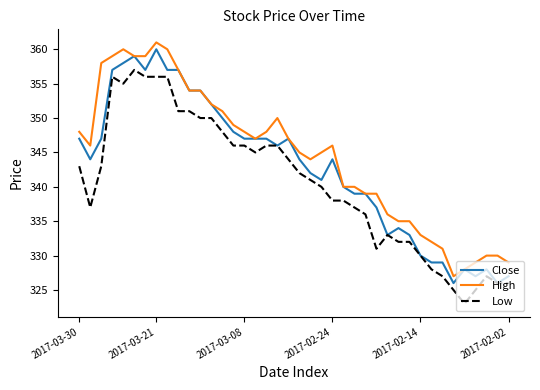

What are all the series names shown in the legend?

Close, High, Low